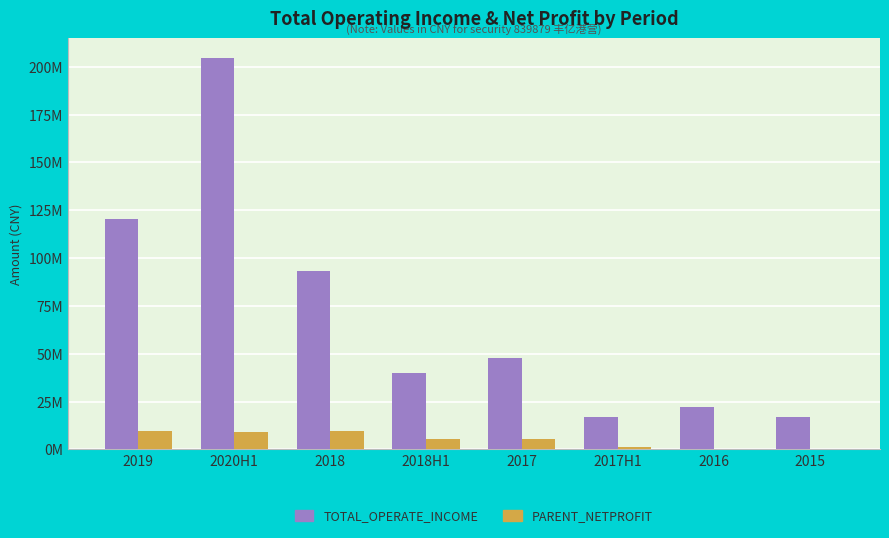

Reading left to right, list all the values displayed in this chart.

TOTAL_OPERATE_INCOME: 120359620.8	204577142.0	93361643.0	39743141.5	47639067.9	16838818.9	22252957.7	17026474.3
PARENT_NETPROFIT: 9709375.8	8961366.2	9639675.9	5285501.1	5630362.8	1372136.8	411984.7	263709.8